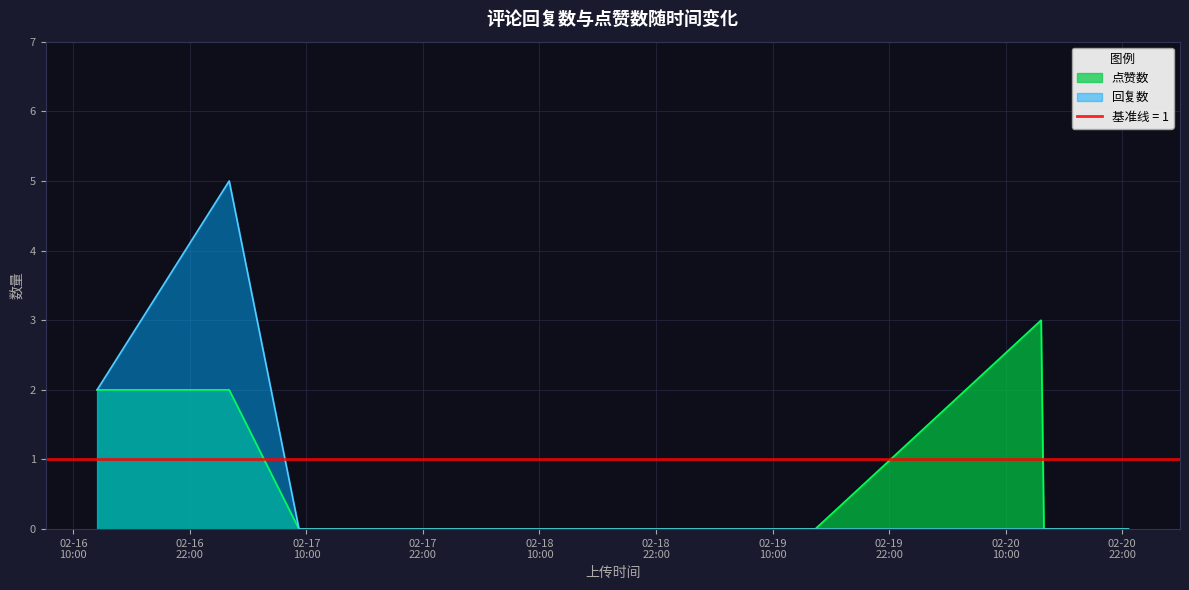

Reading right to left, list all the values displayed in this chart.

回复数: 1676932715=0	1676901367=0	1676900338=0	1676816563=0	1676653905=0	1676625252=0	1676599377=5	1676550414=2
点赞数: 1676932715=0	1676901367=0	1676900338=3	1676816563=0	1676653905=0	1676625252=0	1676599377=2	1676550414=2